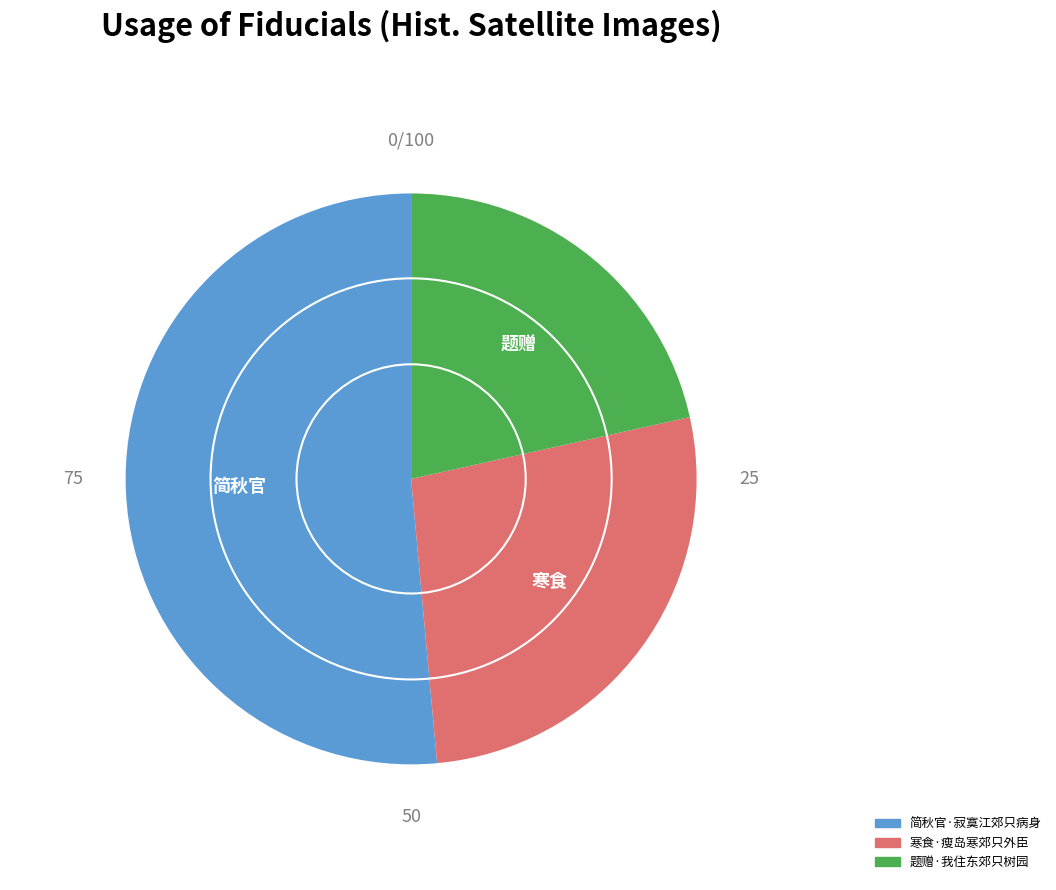

Rank the categories by value from highest to lowest.

简秋官·寂寞江郊只病身, 寒食·瘦岛寒郊只外臣, 题赠·我住东郊只树园